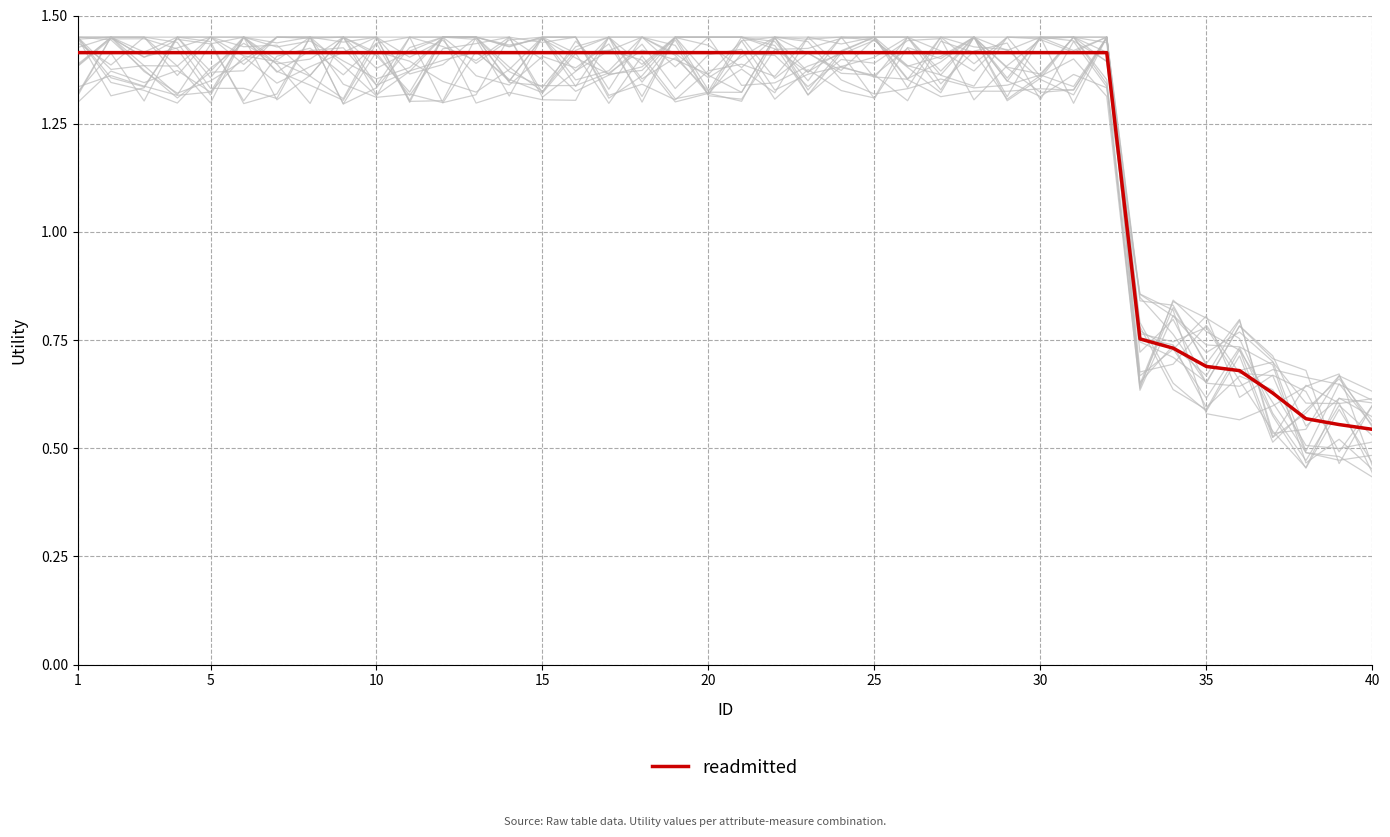

What is the difference between the maximum and minimum values?

0.9